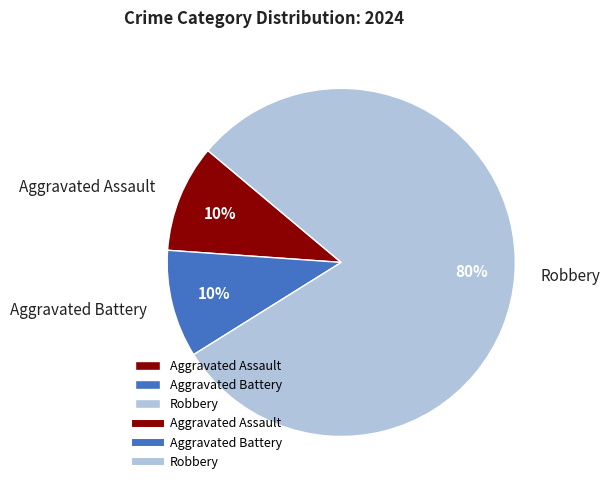

How many slices are in this pie chart?

3